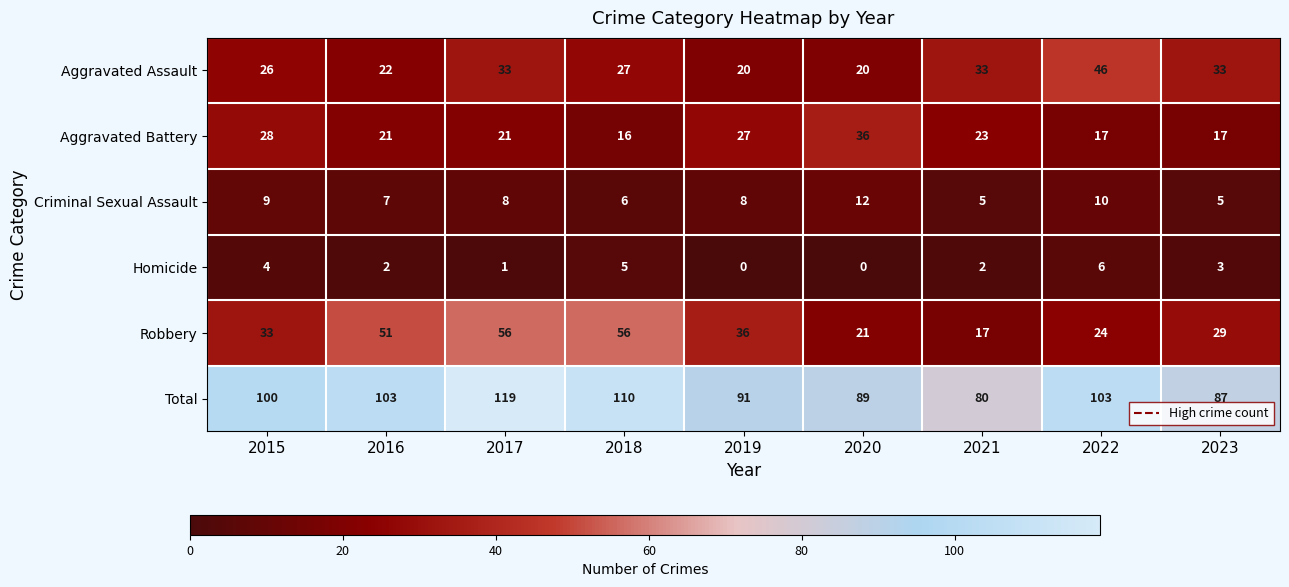

What is the greatest value displayed?

119